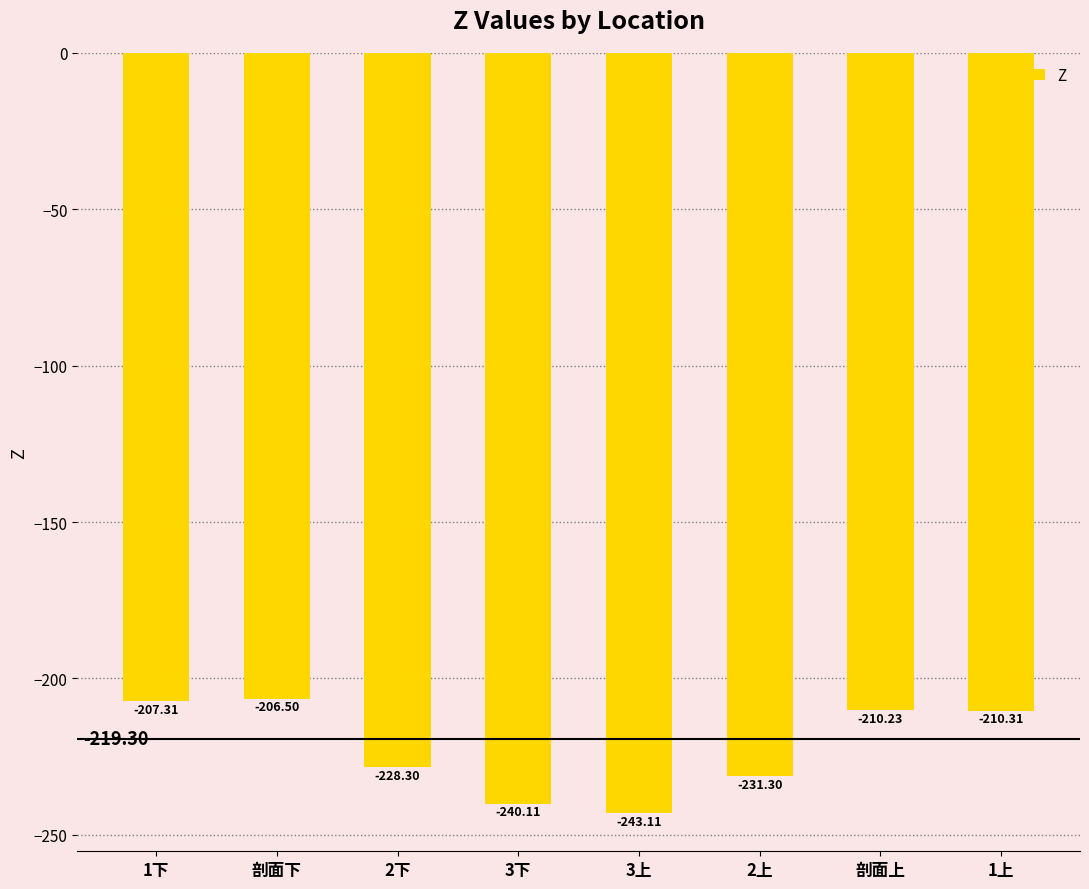

Reading left to right, transcribe all the data shown in this chart.

-207.3	-206.5	-228.3	-240.1	-243.1	-231.3	-210.2	-210.3